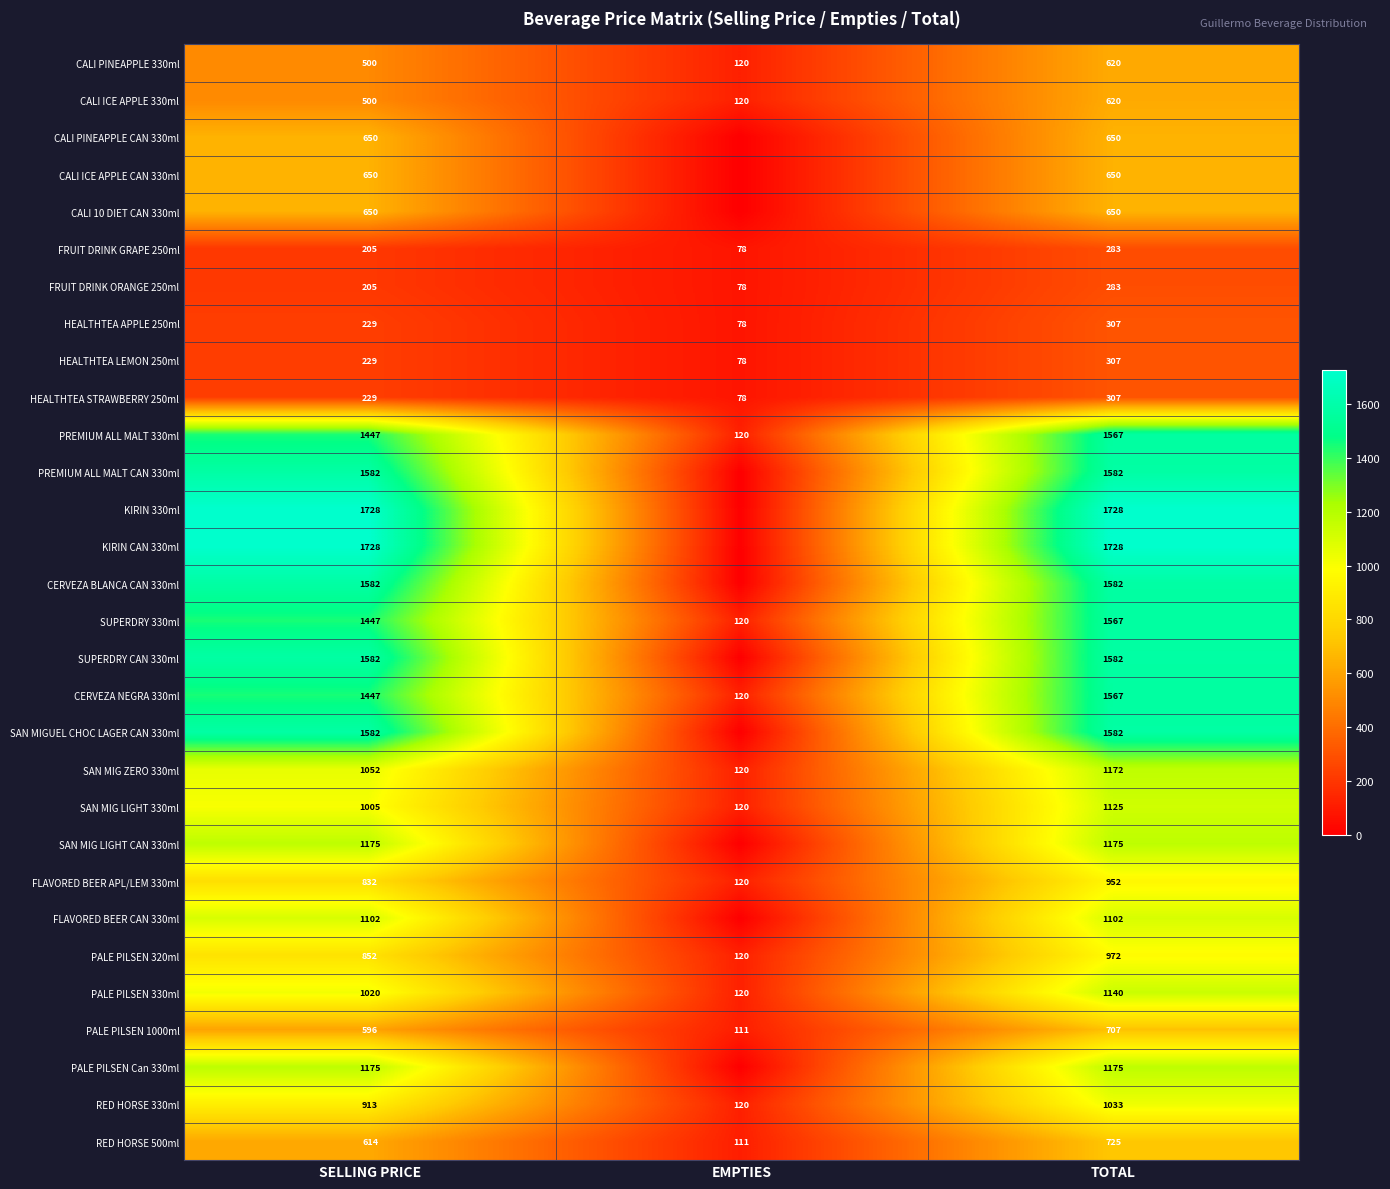

What is the total value across all series at TOTAL?

30440